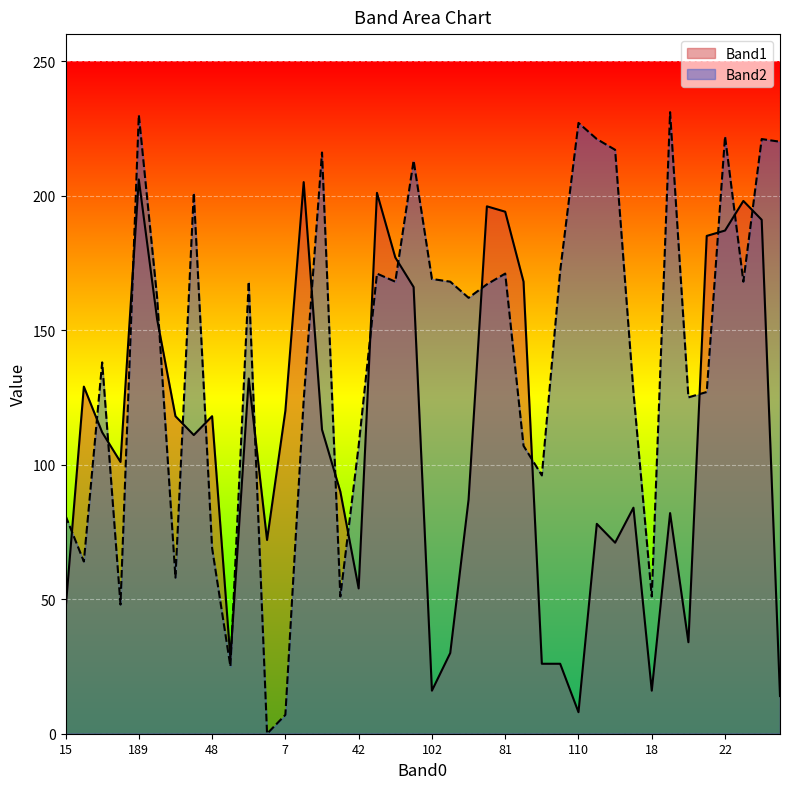

How many distinct data groups are displayed?

2